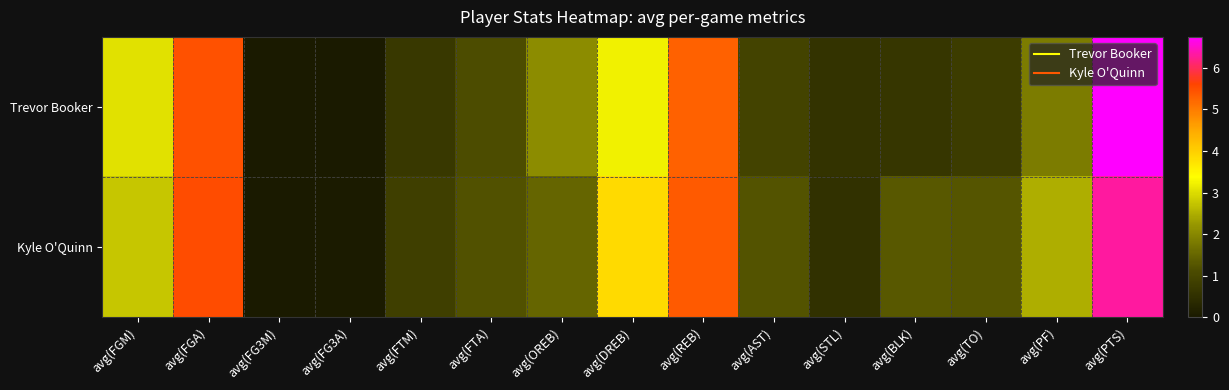

At avg(FGM), list the series in order from largest to smallest.

Trevor Booker, Kyle O'Quinn